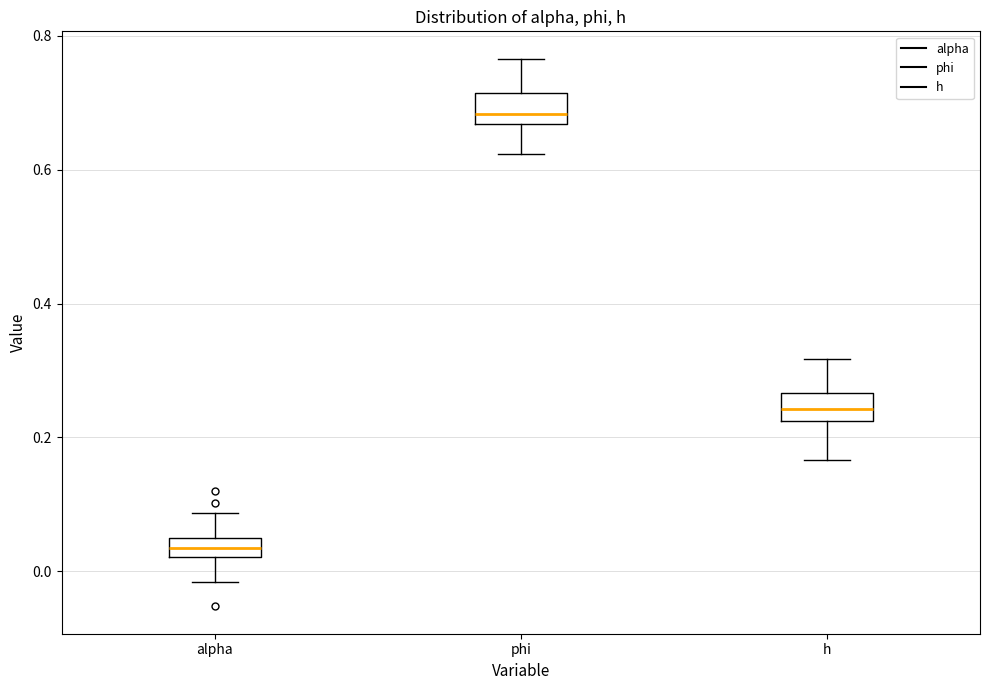

Where does the upper whisker of the box for phi end on the y-axis? The values are not printed on the chart, so give them approximately, as read against the axis.

0.76